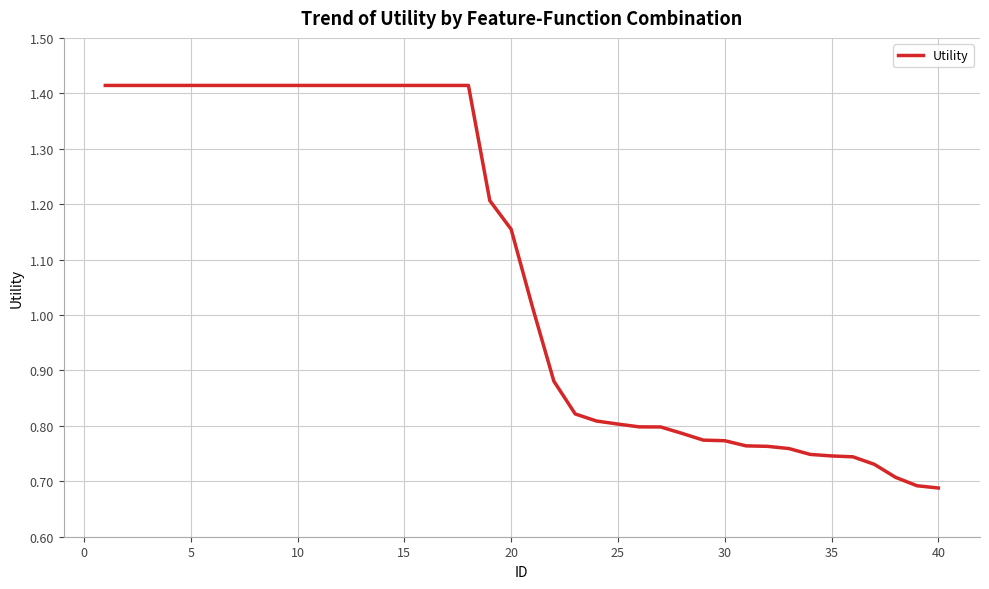

How many lines are shown in the chart?

1